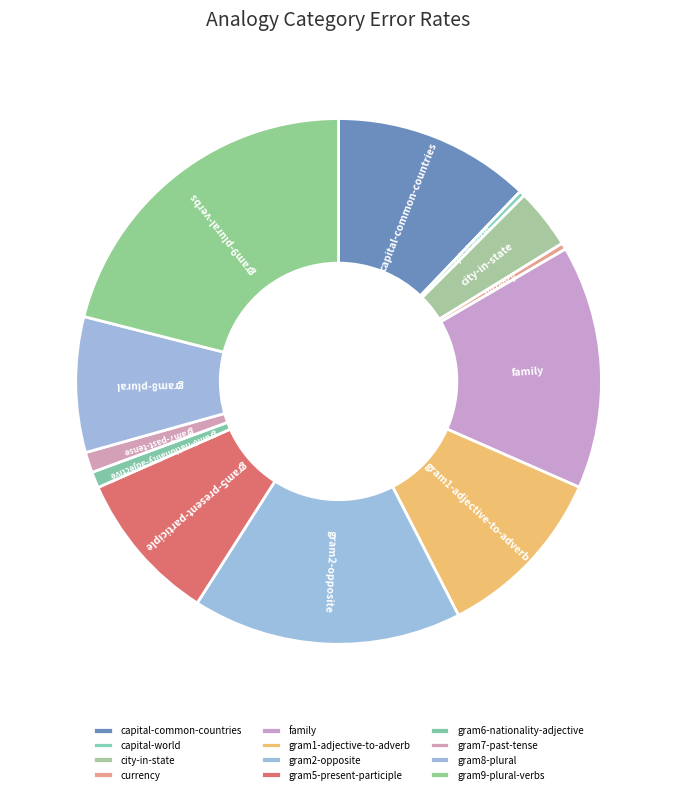

Is gram8-plural the majority of the pie?

No